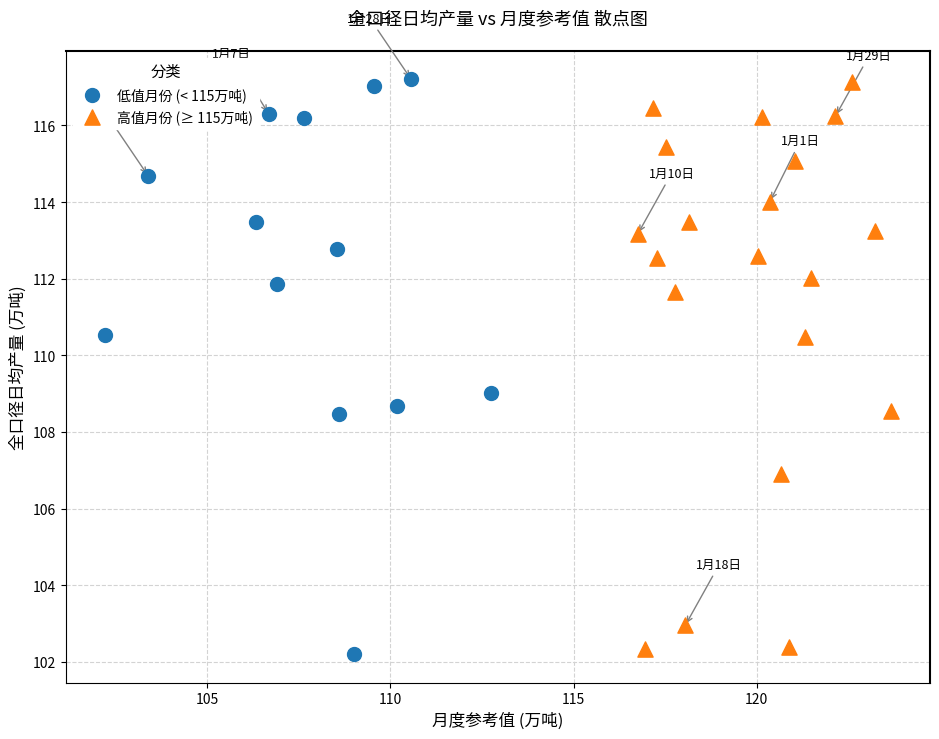

What are all the series names shown in the legend?

低值月份 (< 115万吨), 高值月份 (≥ 115万吨)